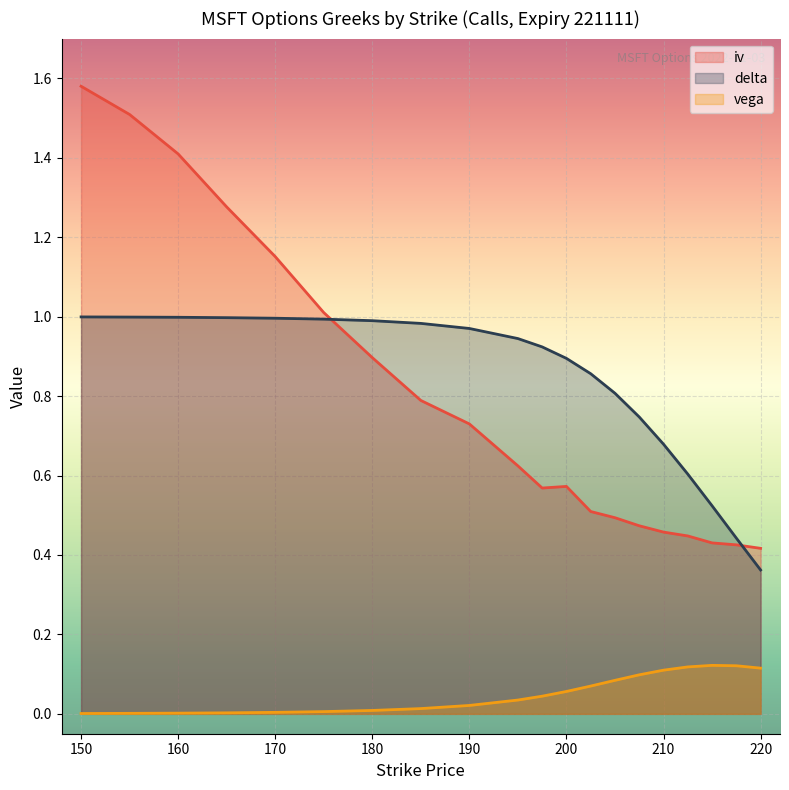

At 185, list the series in order from smallest to largest.

vega, iv, delta